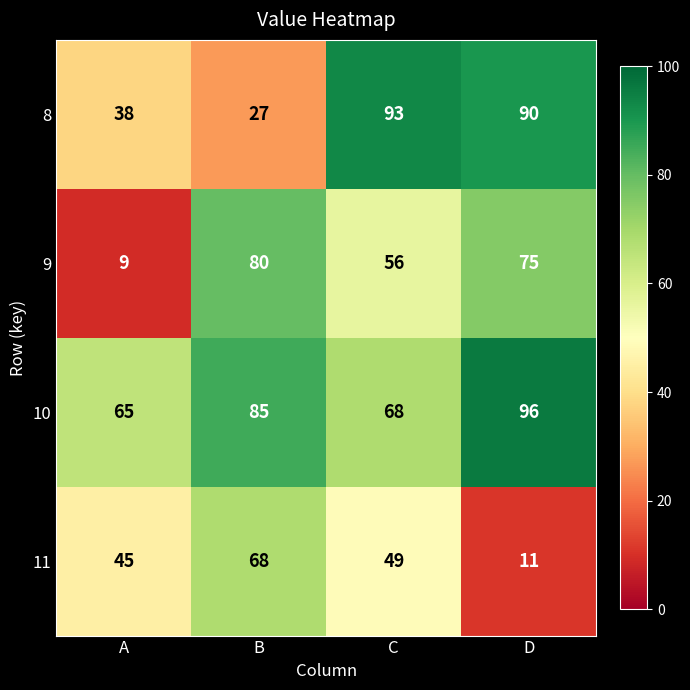

Which series has the widest spread of values?

9